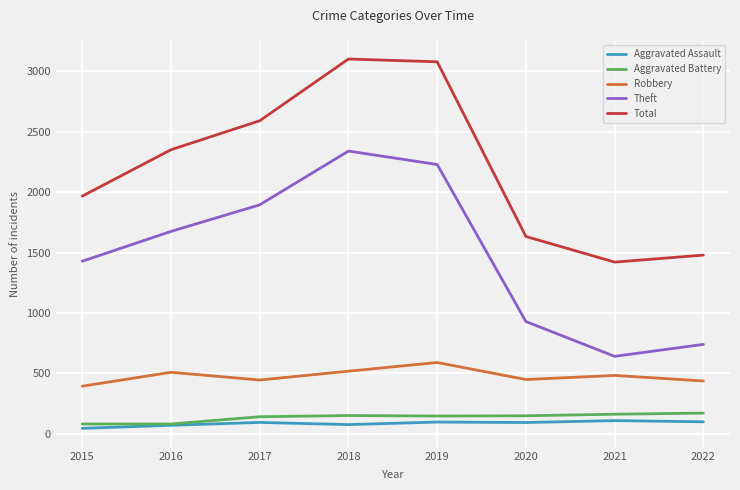

Between 2015 and 2020, which series saw the biggest shift?

Theft